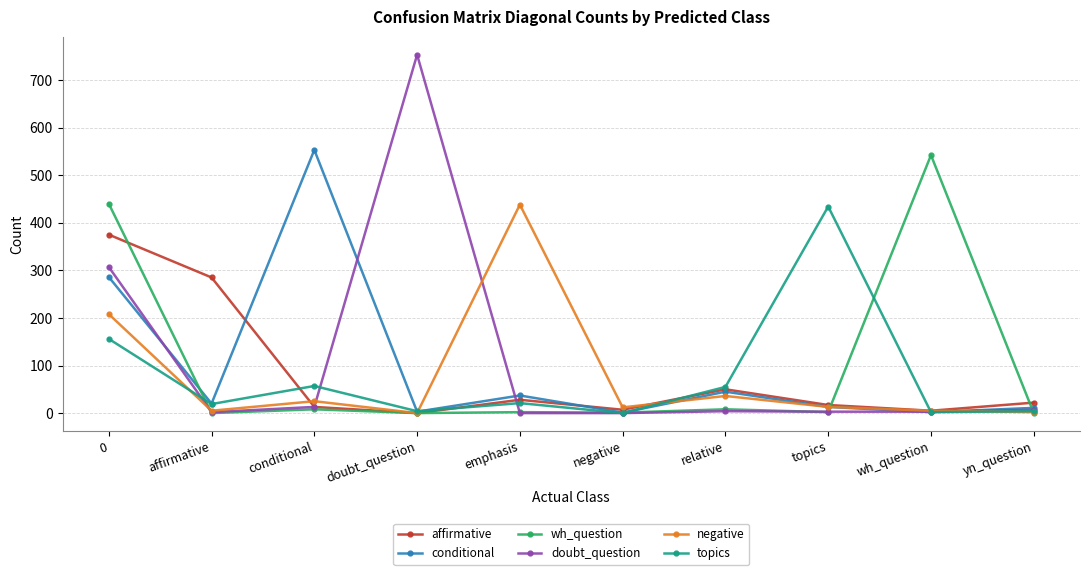

Which series has the largest range (max minus min)?

doubt_question